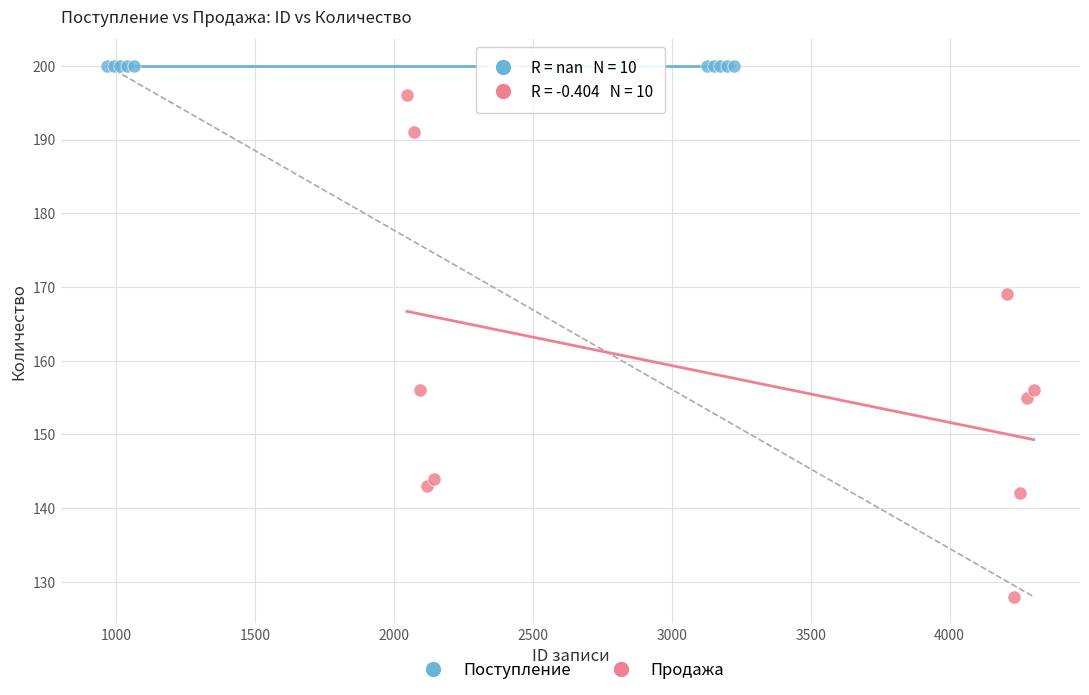

Which series reaches the minimum Y coordinate?

Продажа